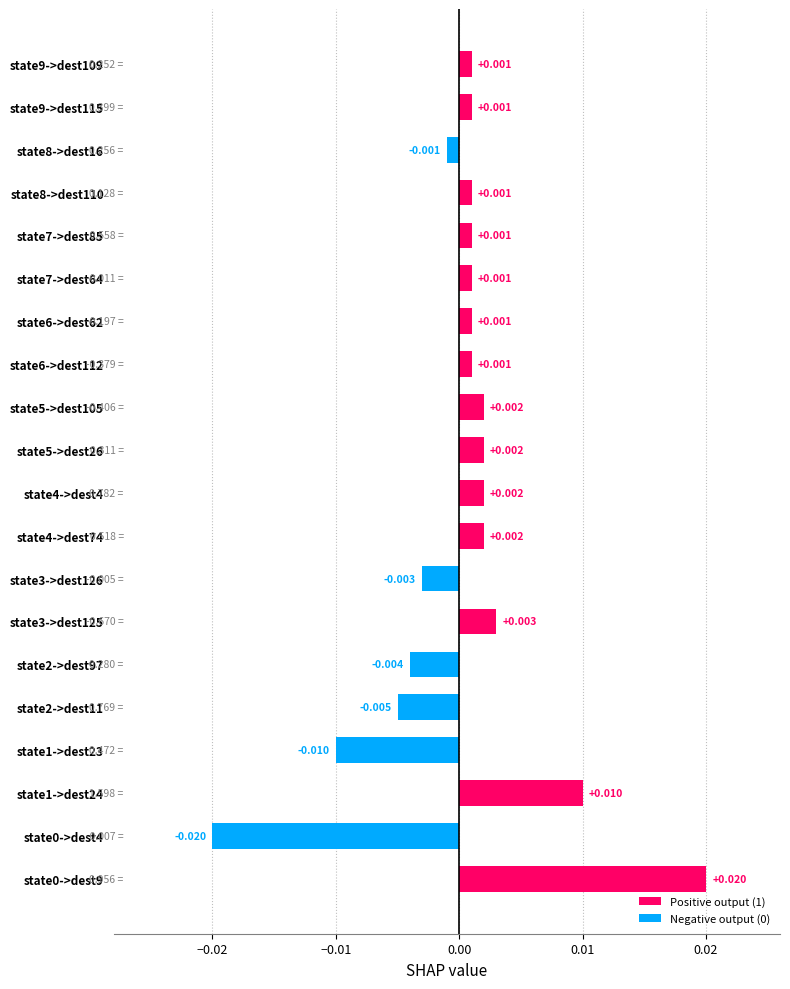

Which series has the largest total across all categories?

Positive output (1)